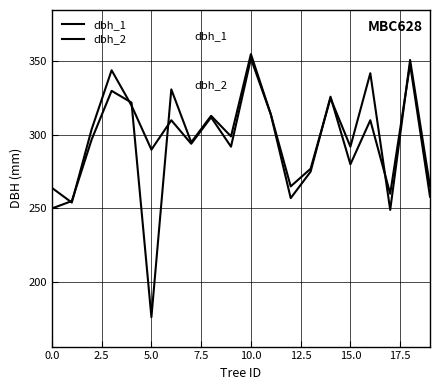

List the series in order of their overall mean, lowest first.

dbh_1, dbh_2